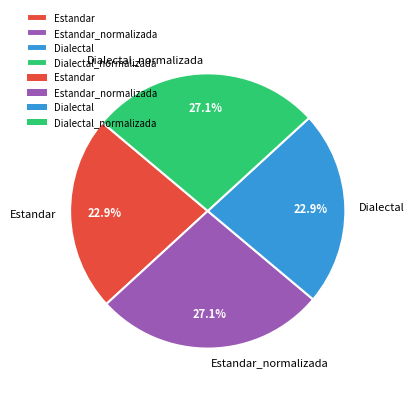

Do Dialectal and Estandar together represent more than half of the pie?

No